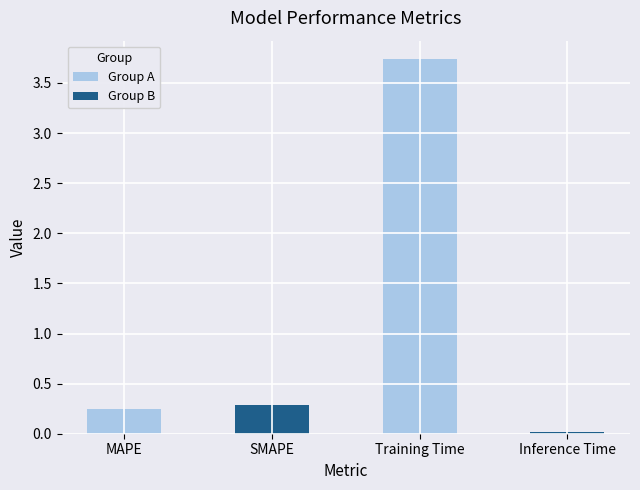

The value at Training Time is 3.7. True or false?

True